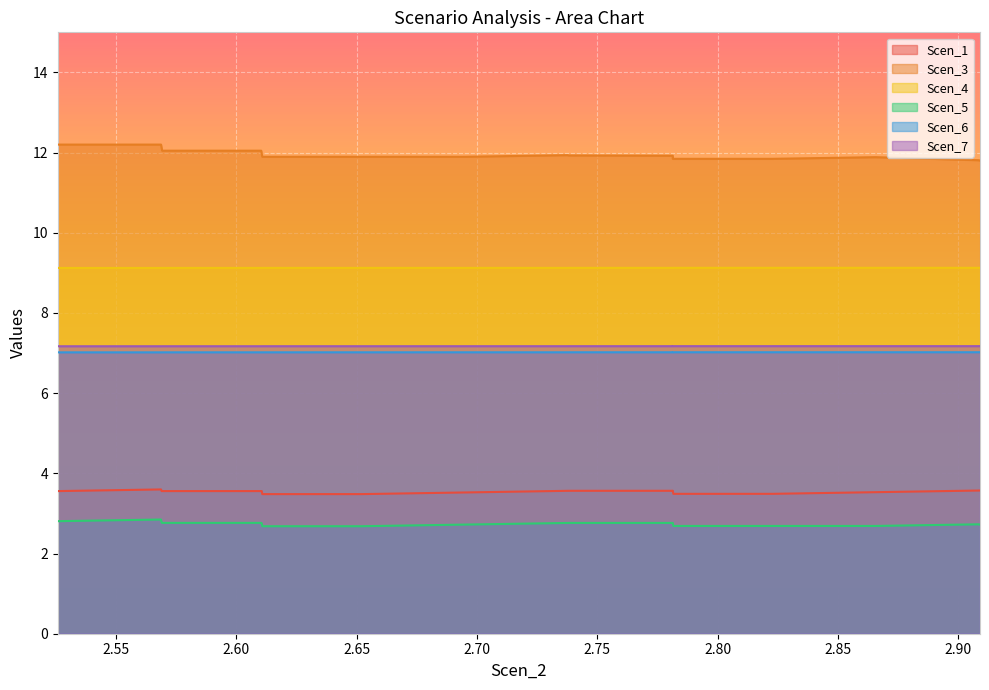

Is the value of Scen_3 at 2.90 greater than the value of Scen_7 at 18?

Yes